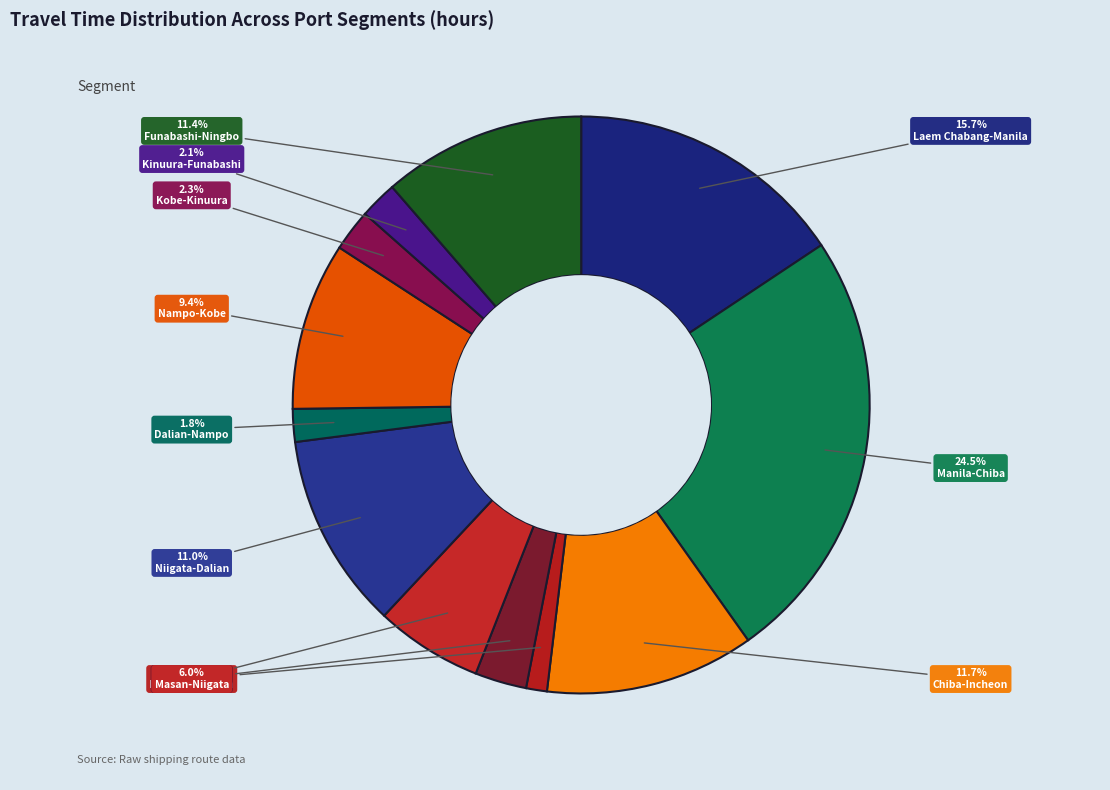

Does Niigata-Dalian represent more than half of the total?

No